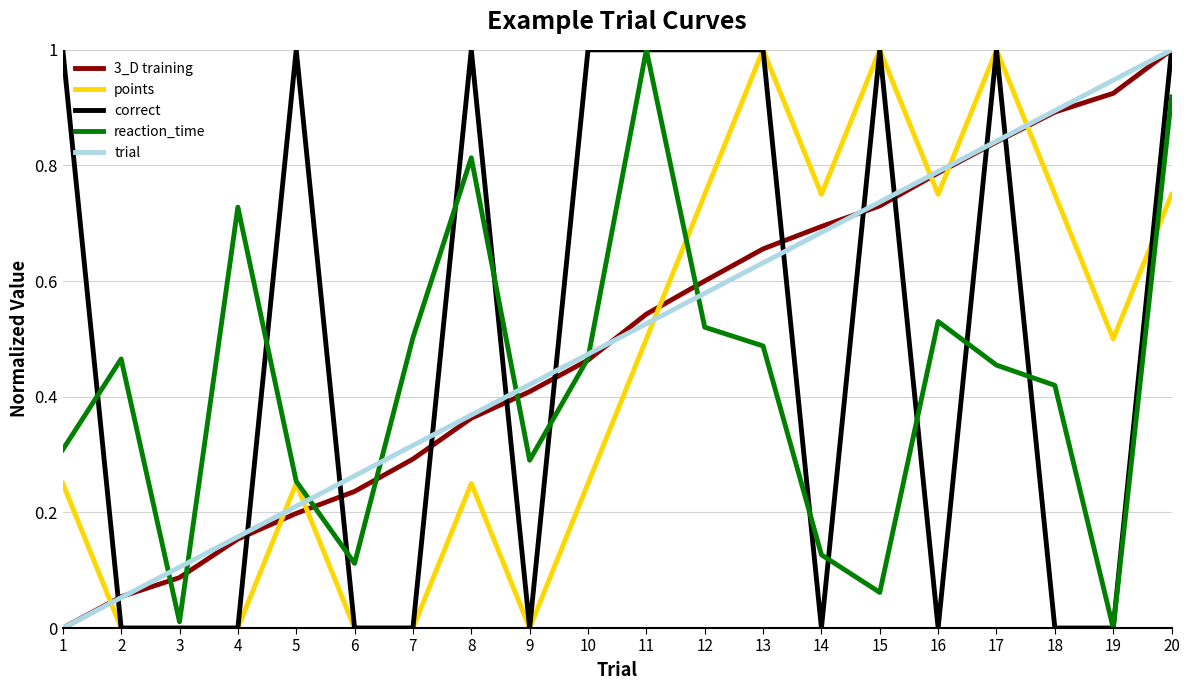

What is the difference between the maximum and minimum values in the trial series?

1.0